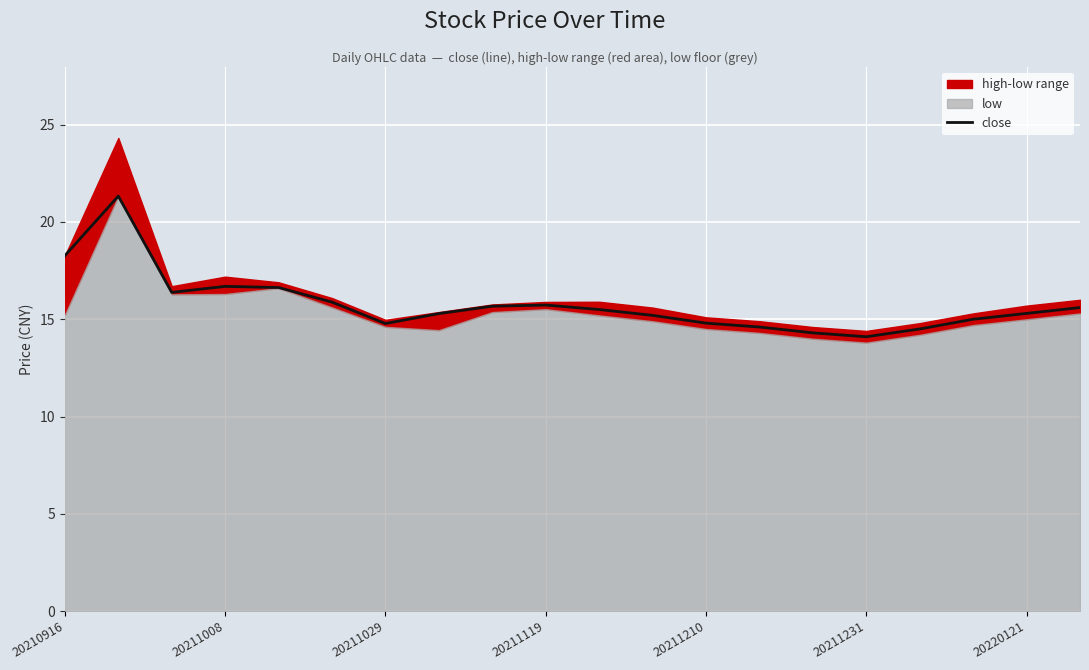

What value does the data have at 14?

14.3